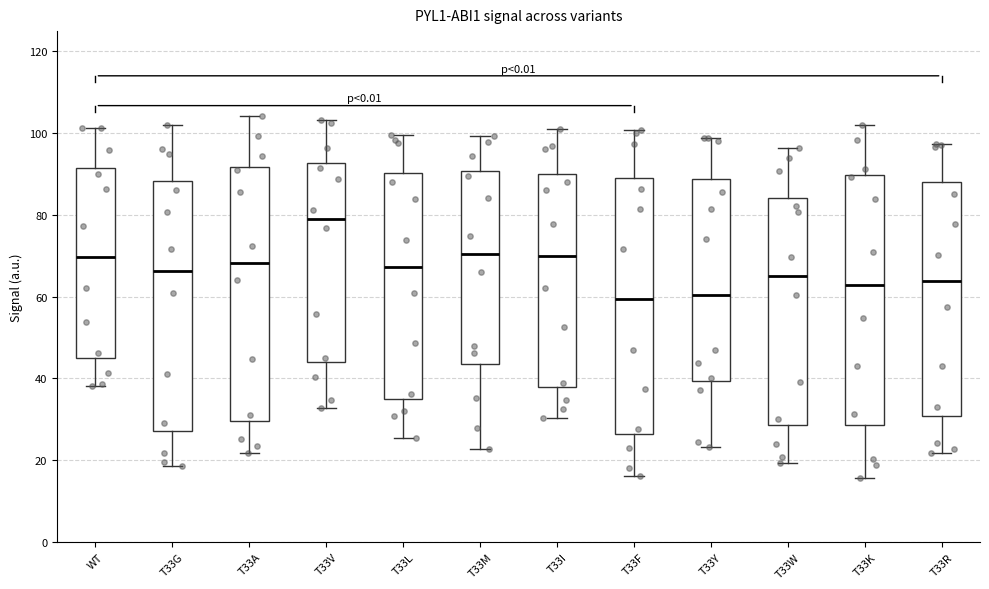

Where does the upper whisker of the box for T33V end on the y-axis? The values are not printed on the chart, so give them approximately, as read against the axis.

104